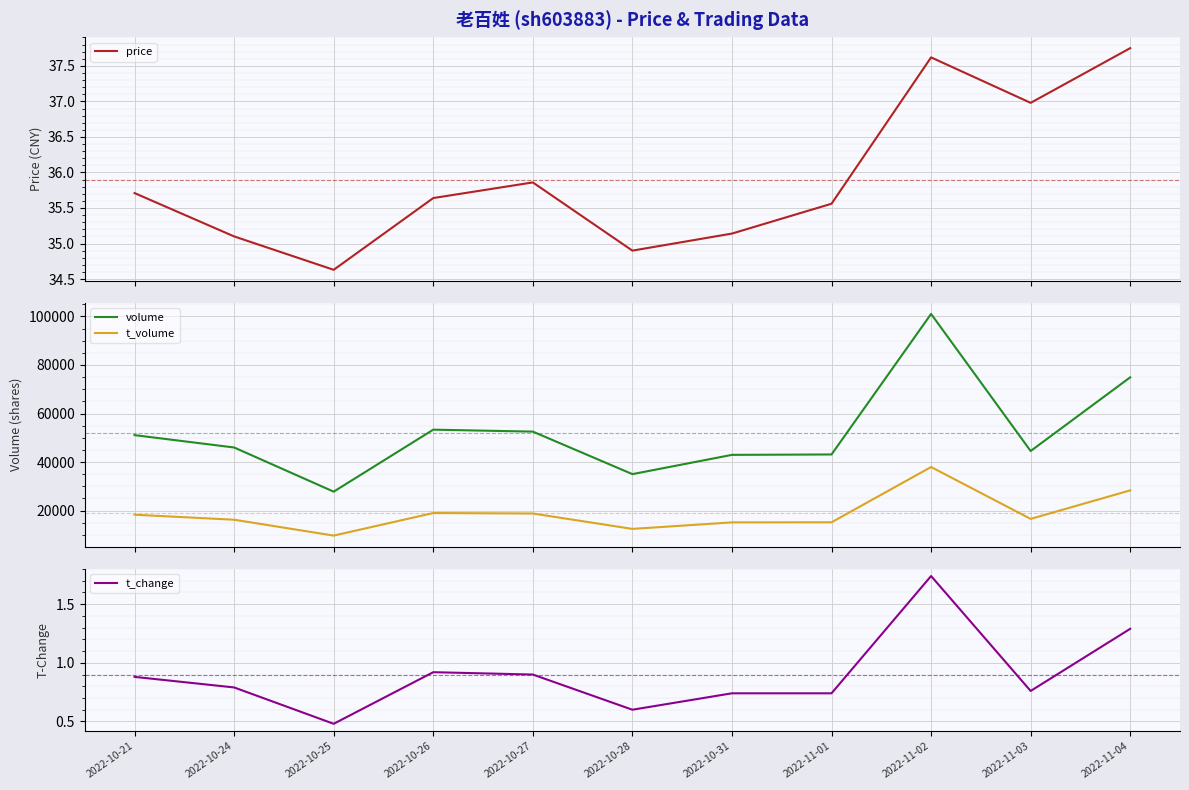

What are all the series names shown in the legend?

price, volume, t_volume, t_change